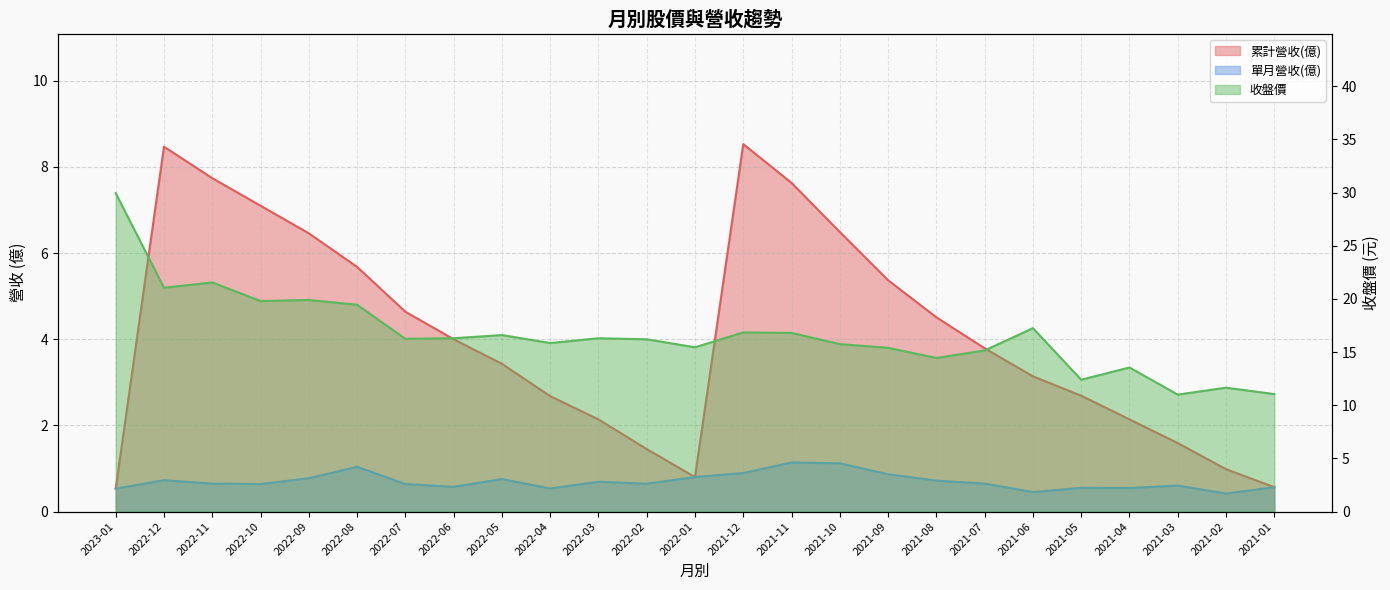

How many series are shown in this chart?

3